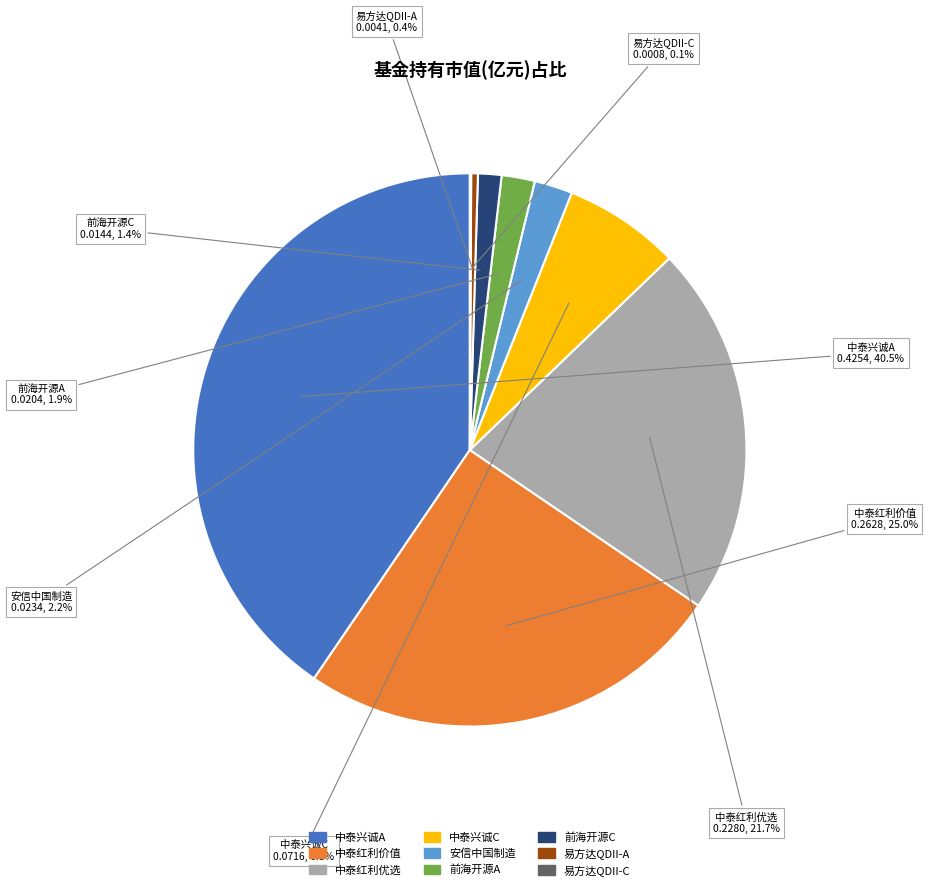

Does any single category account for the majority?

No